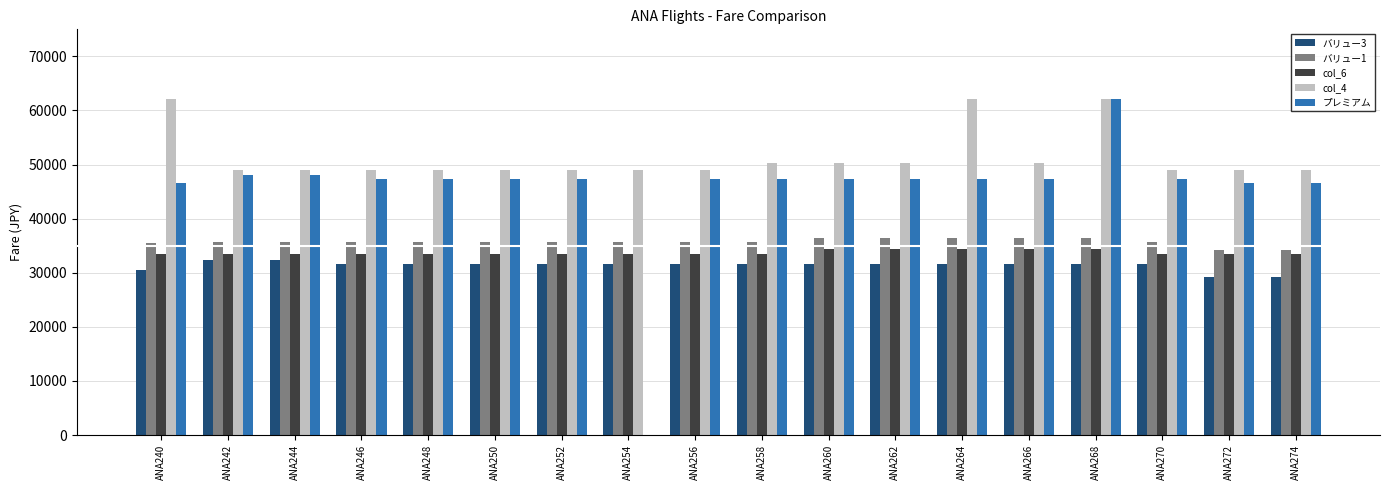

The value of col_4 at ANA262 is 50280. True or false?

True